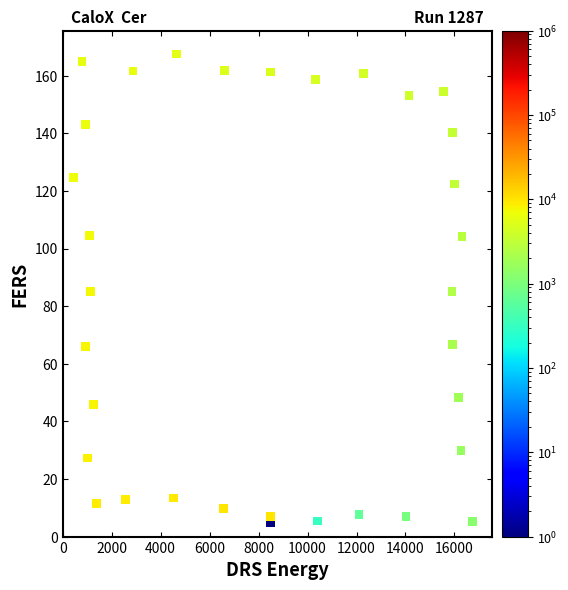

What is the range of Y values (max minus min)?

162.5